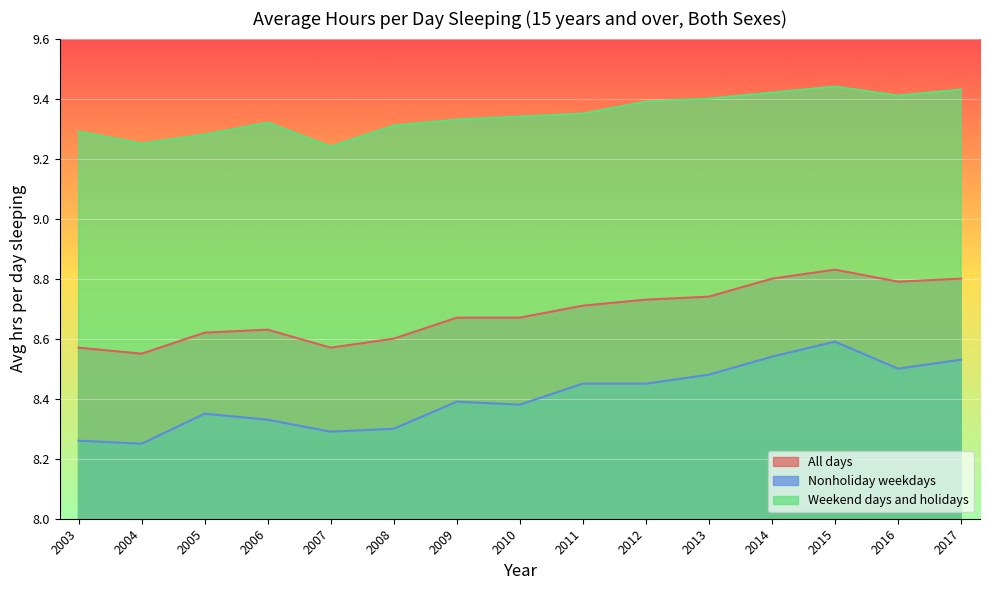

Between 2011 and 2012, which series saw the biggest shift?

Weekend days and holidays